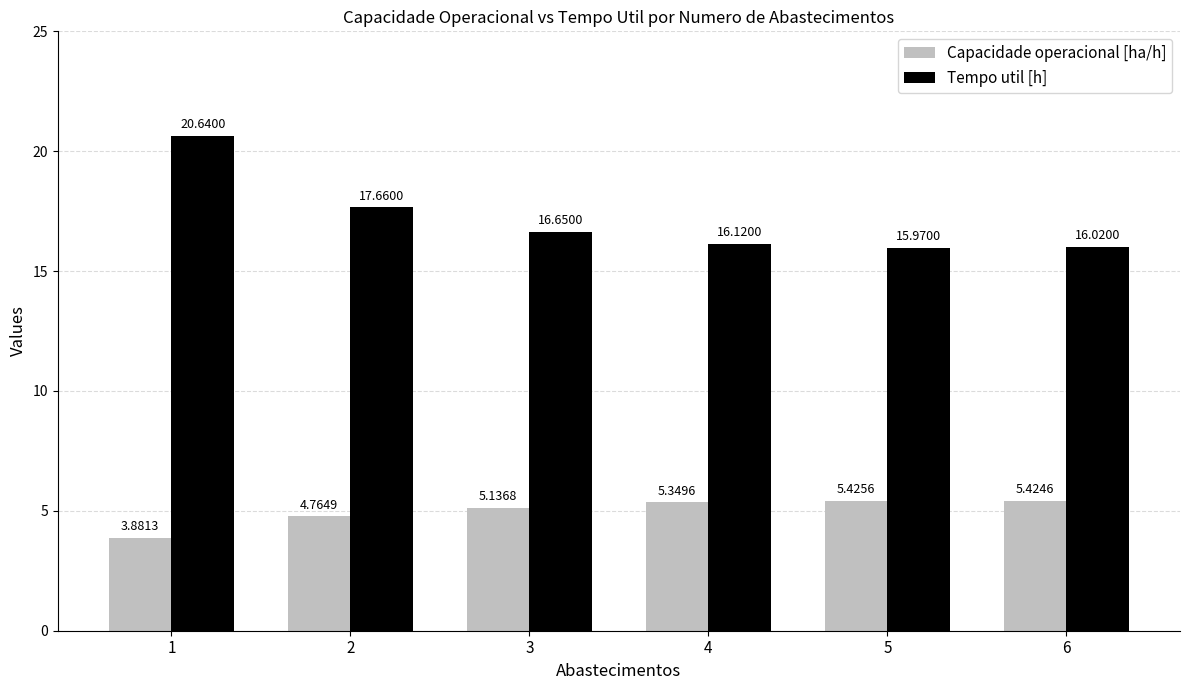

What is the lowest value of the Tempo util [h] series?

16.0